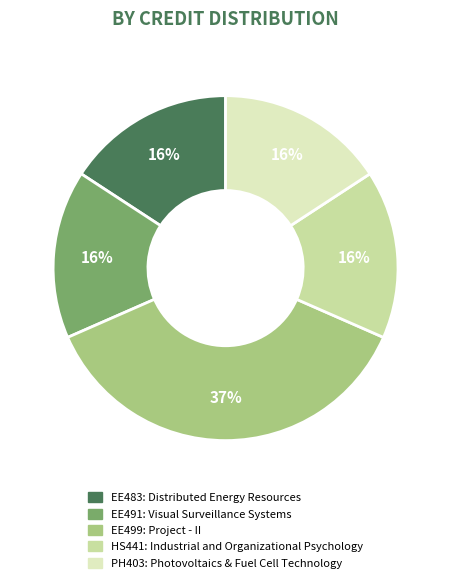

Does any single category account for the majority?

No